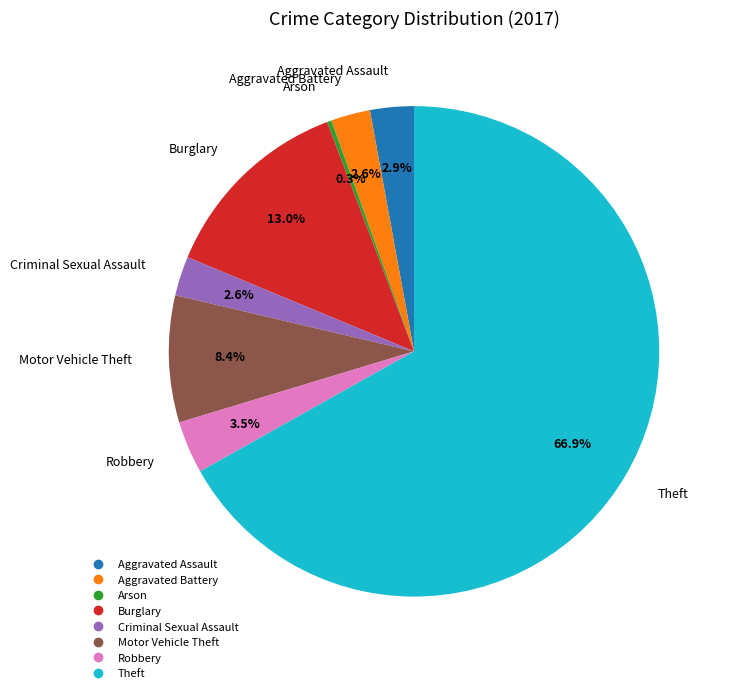

Do Arson and Theft together represent more than half of the pie?

Yes